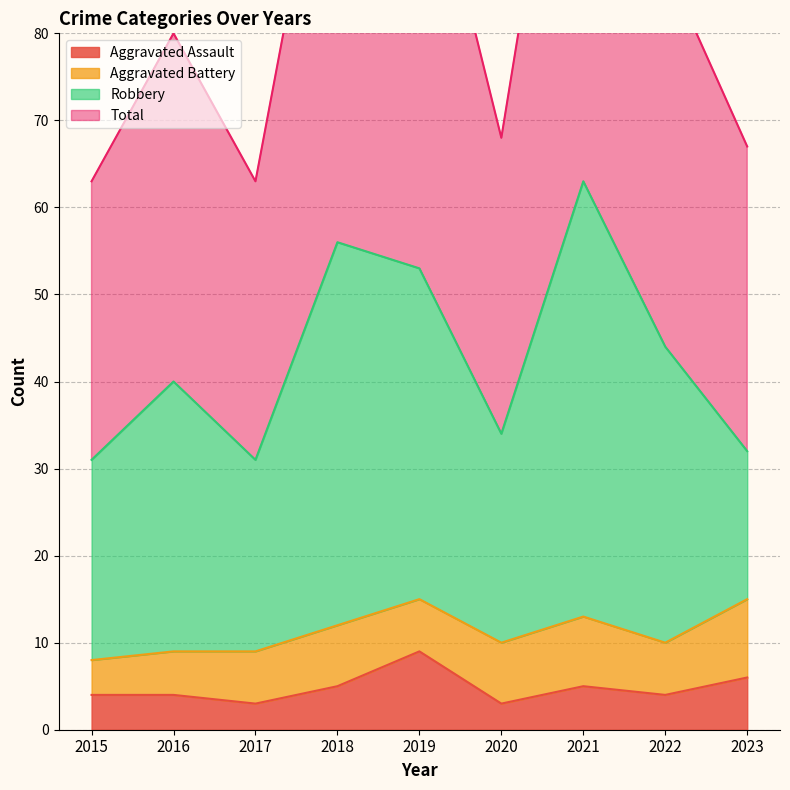

How many categories are shown in the chart?

9